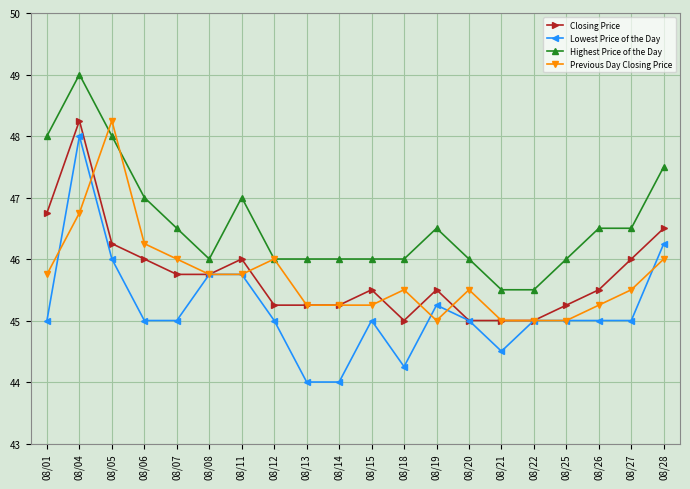

What is the difference between the maximum and minimum values in the Highest Price of the Day series?

3.5